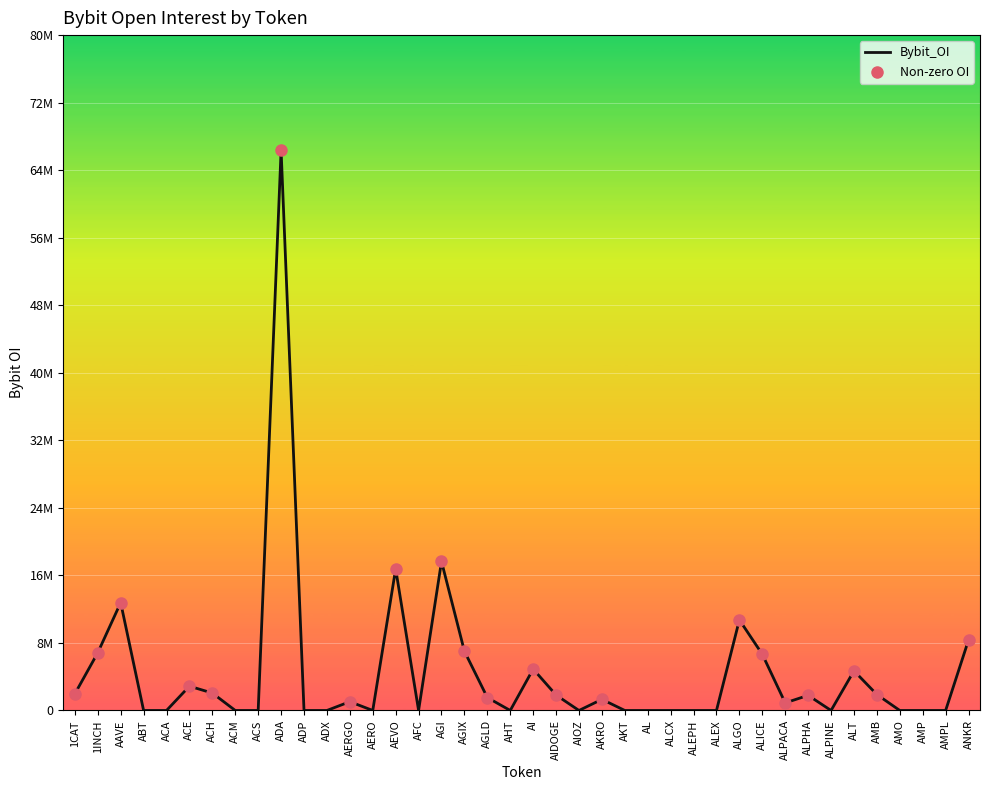

Which has a higher value, AL or ALPACA?

ALPACA